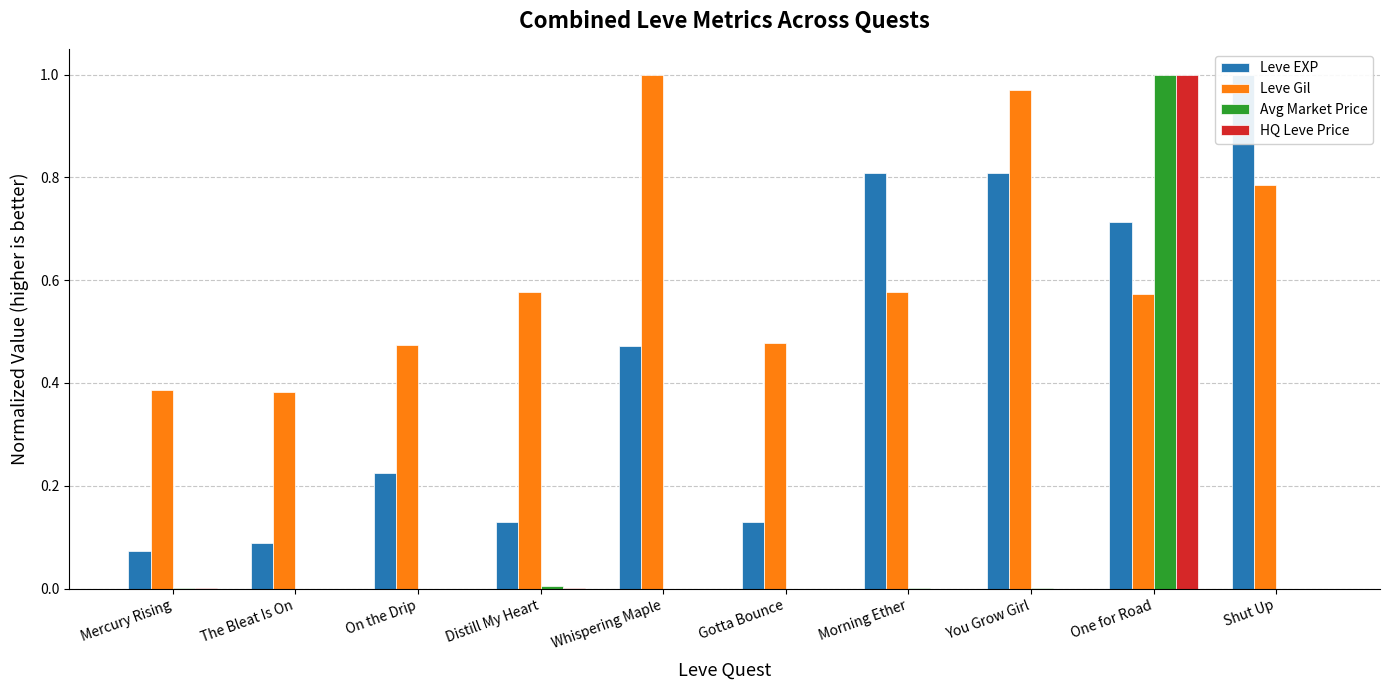

Where is Leve Gil nearest to the value 0?

The Bleat Is On